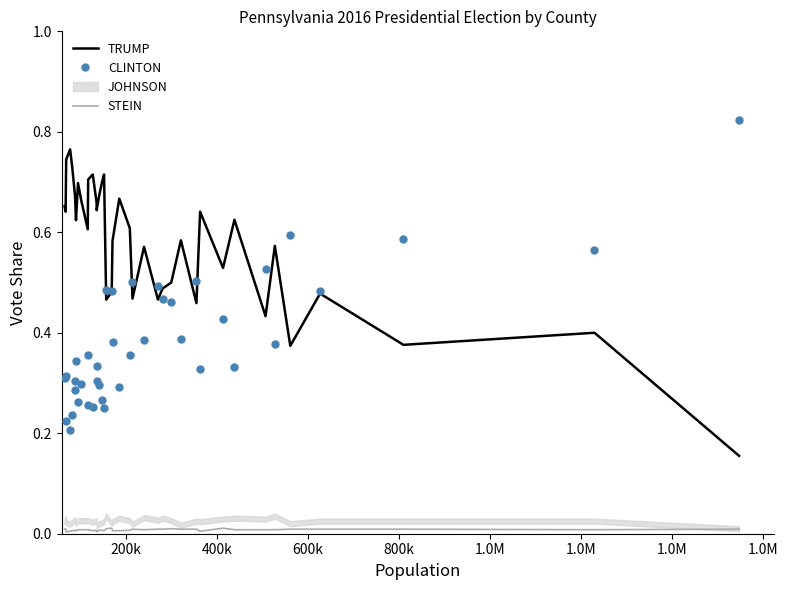

What is the value of the TRUMP point at the 30th from the left?

0.5